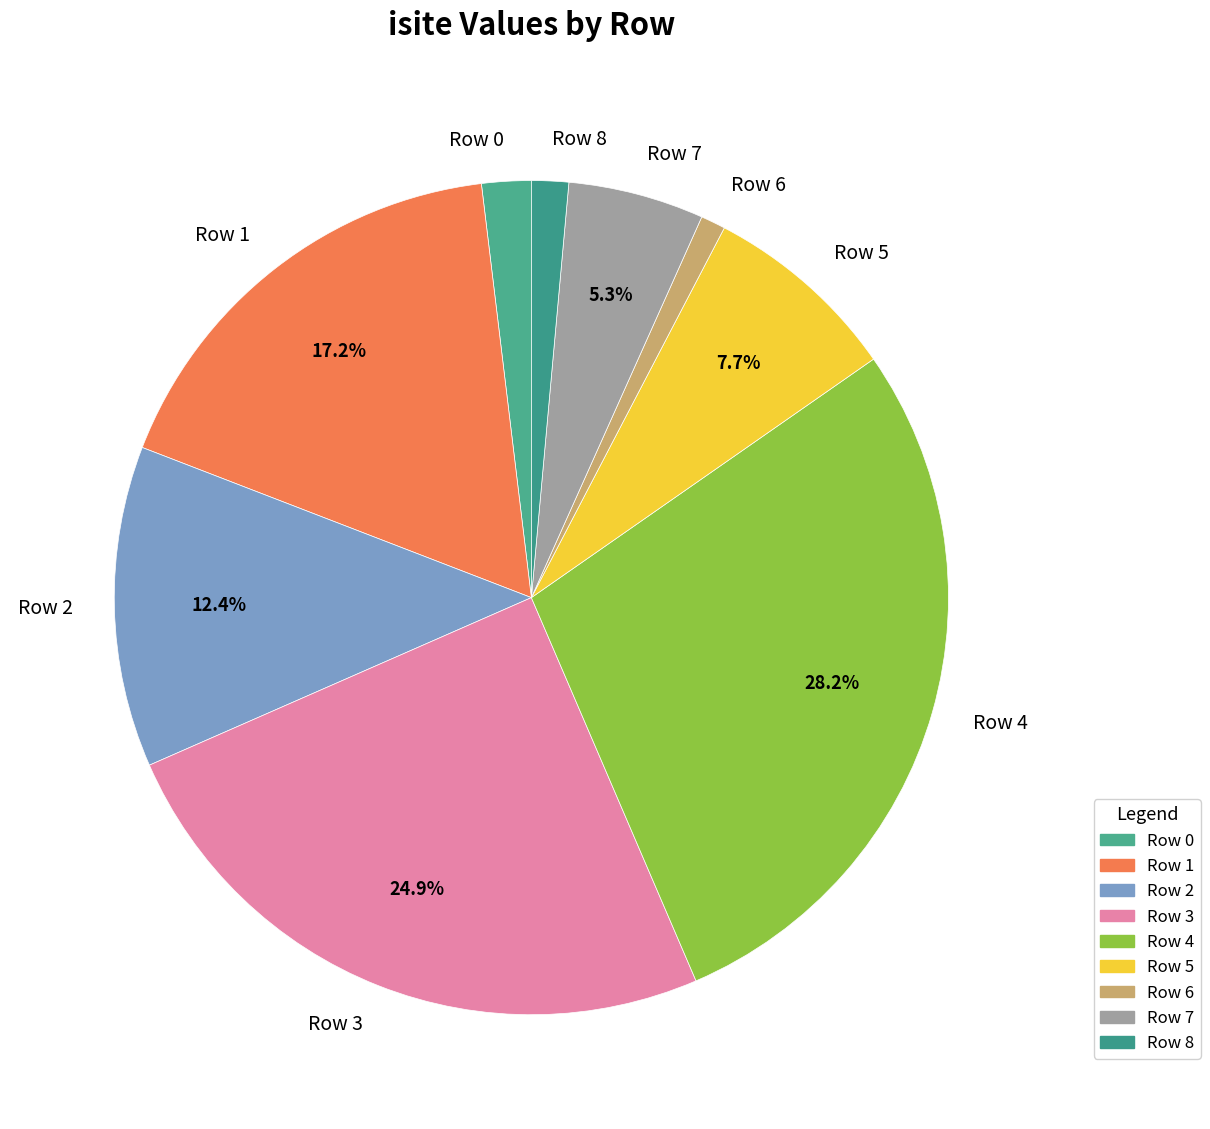

Between Row 1 and Row 0, which is larger?

Row 1